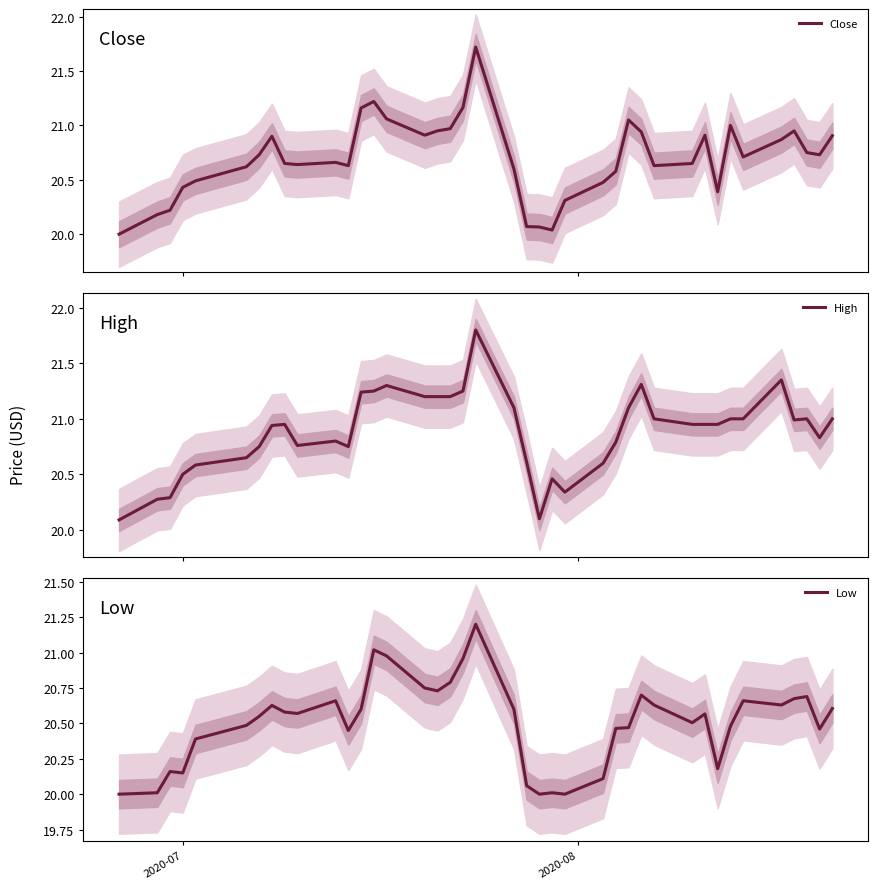

List the series in order of their peak value, lowest first.

Low, Close, High